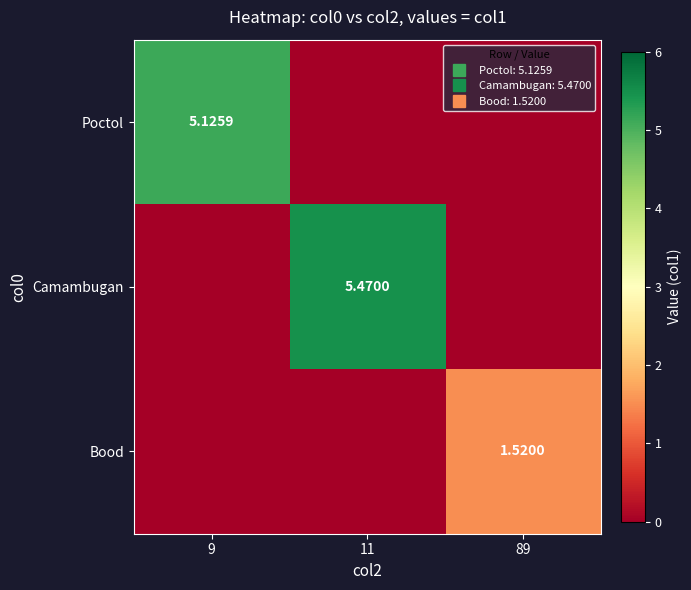

The value of Bood at 9 is -0.7. True or false?

False